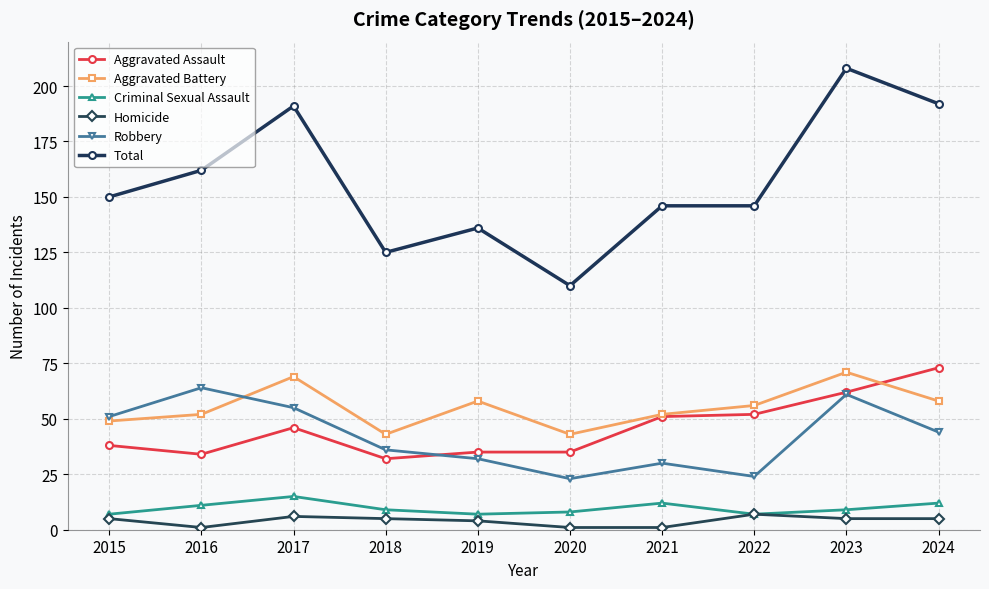

At how many categories does at least one series exceed 29?

10